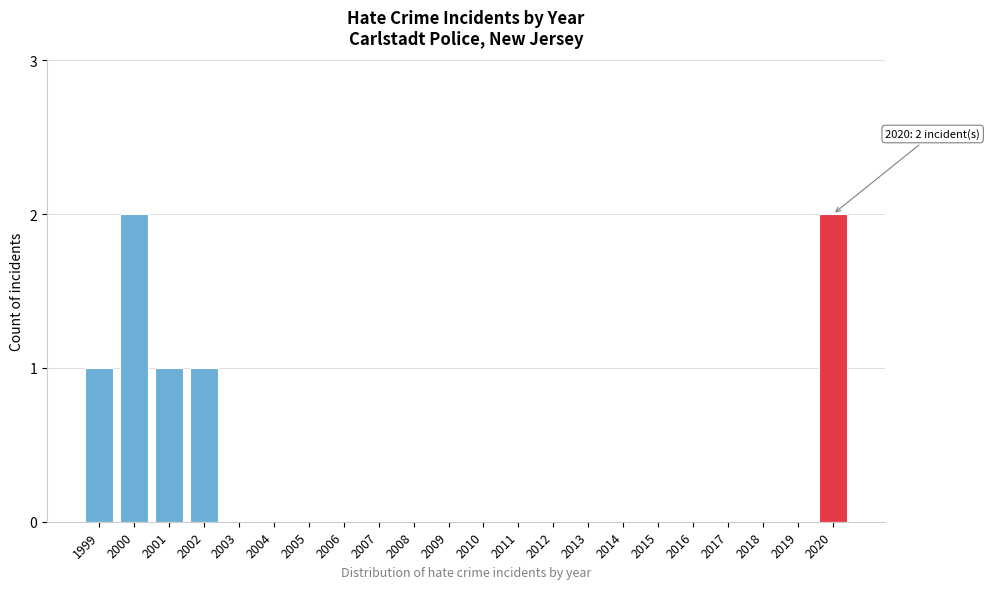

Reading left to right, extract all data points from this chart.

1999=1	2000=2	2001=1	2002=1	2003=0	2004=0	2005=0	2006=0	2007=0	2008=0	2009=0	2010=0	2011=0	2012=0	2013=0	2014=0	2015=0	2016=0	2017=0	2018=0	2019=0	2020=2